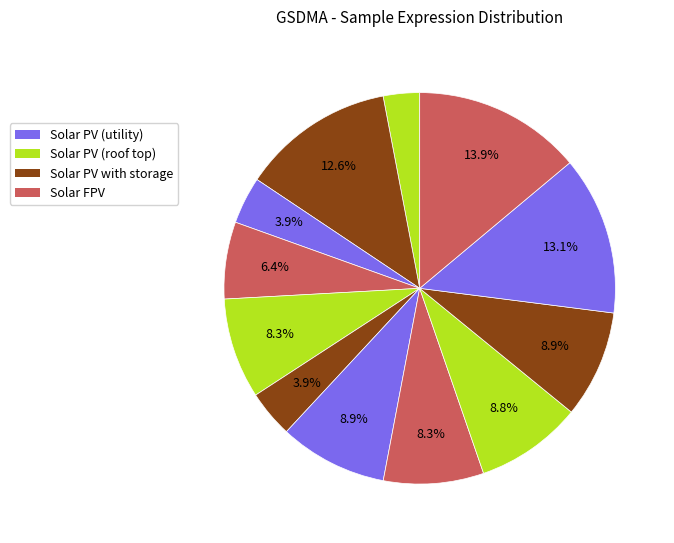

Count the number of slices in the pie.

12